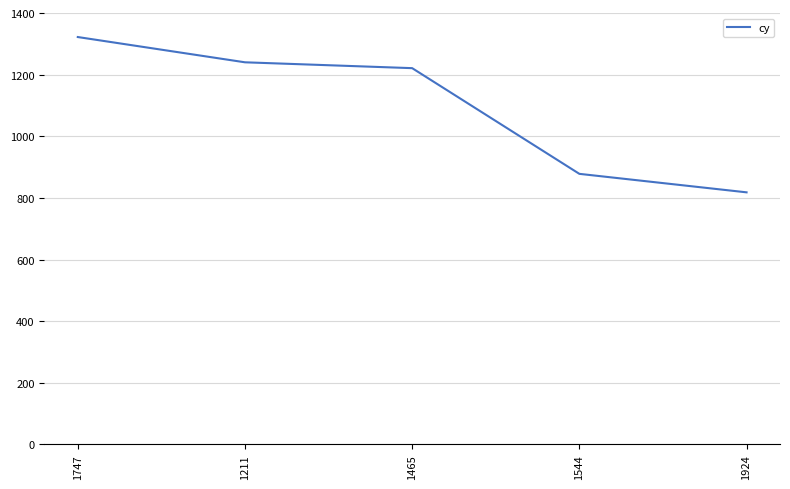

What is the smallest value displayed?

818